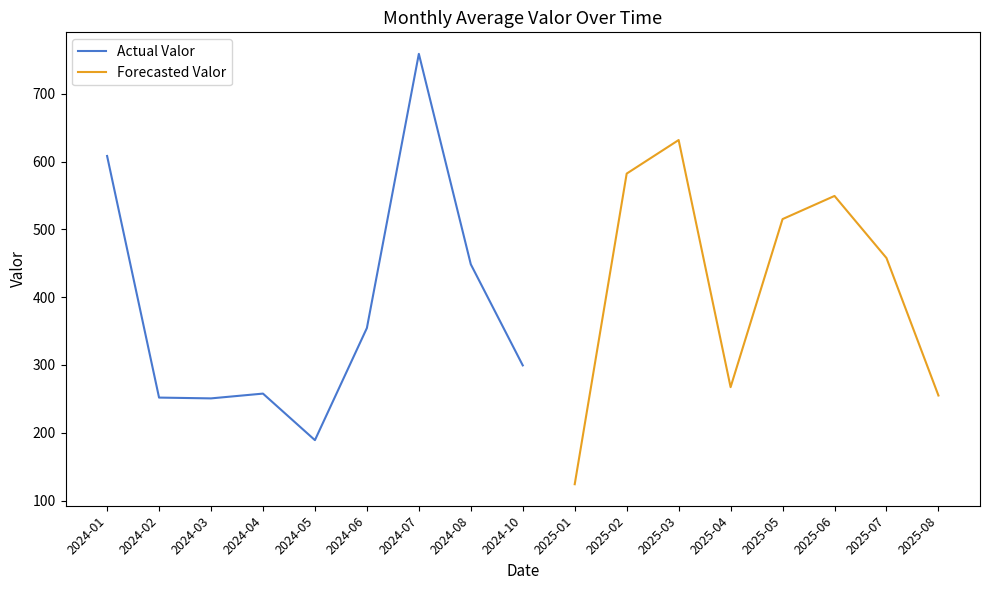

The value of Actual Valor at 2024-04 is 257.7. True or false?

True